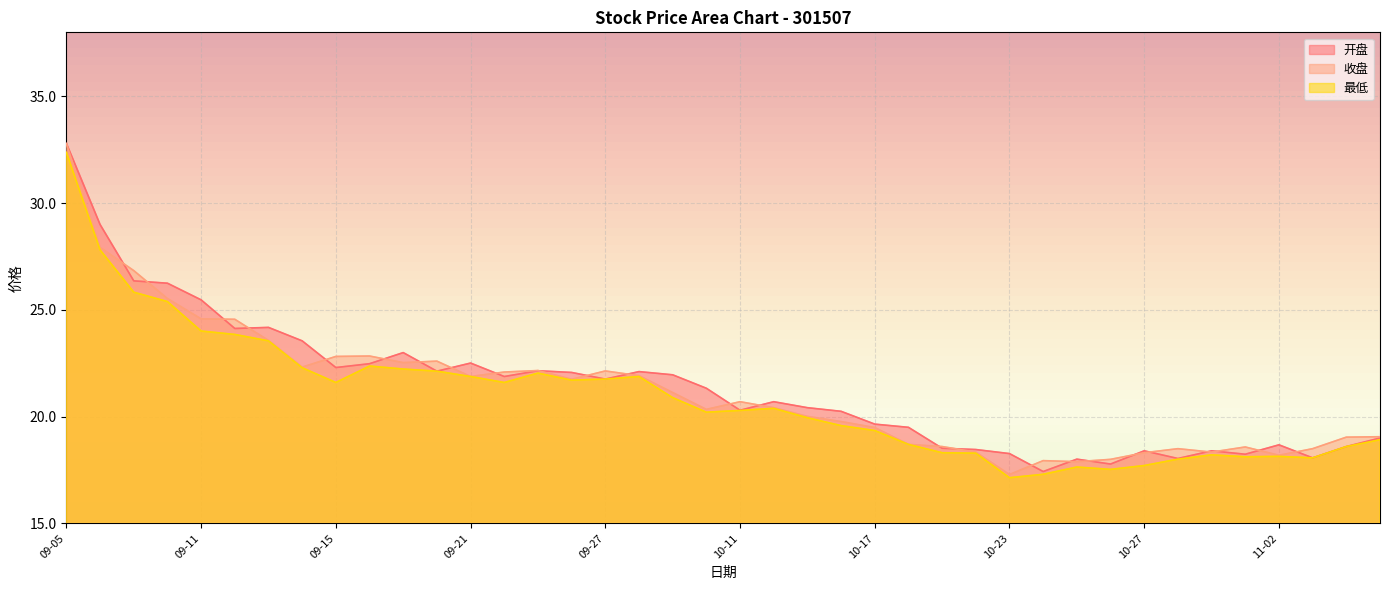

The value of 收盘 at 10-16 is 19.8. True or false?

True